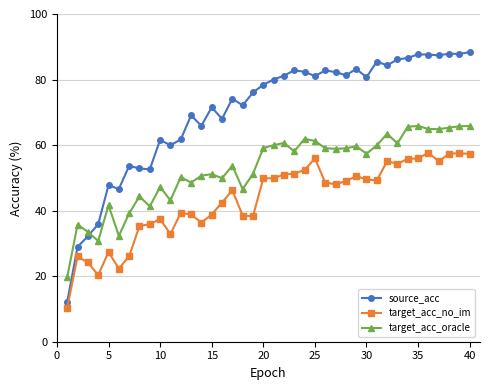

Count the number of data series in this chart.

3